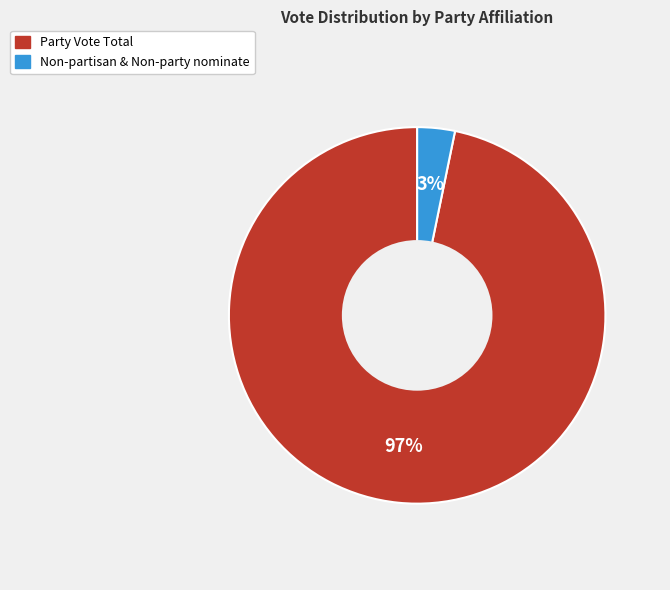

Between Non-partisan & Non-party nominate and Party Vote Total, which is larger?

Party Vote Total